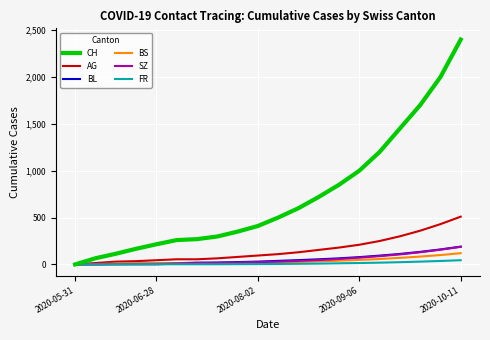

Which series has the largest total across all categories?

CH